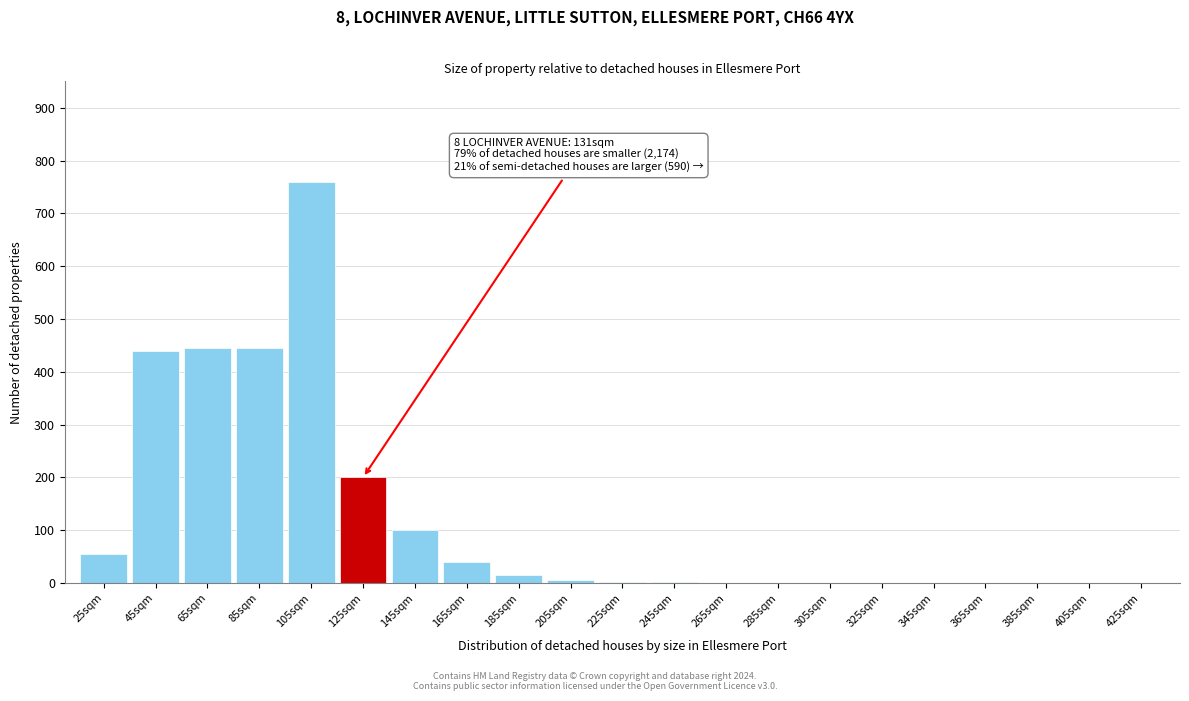

Between 85sqm and 345sqm, which is larger?

85sqm